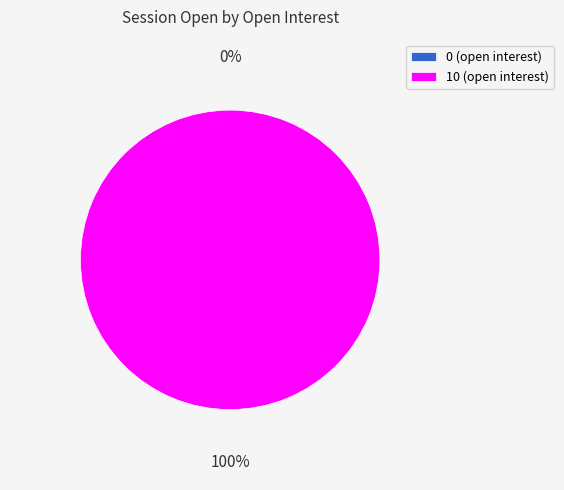

True or false: 10 accounts for 89% of the total.

False